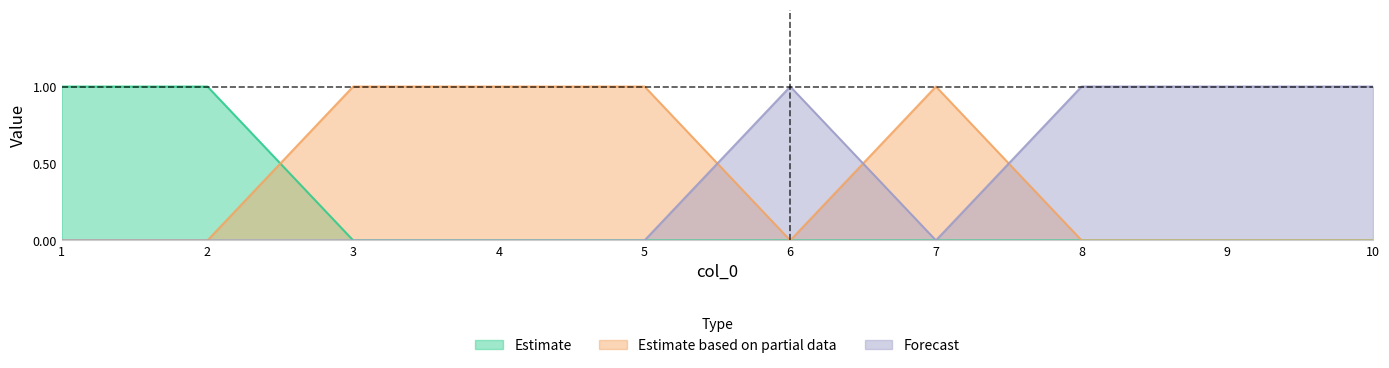

Is the value of Forecast at 10 greater than the value of Estimate at 5?

Yes